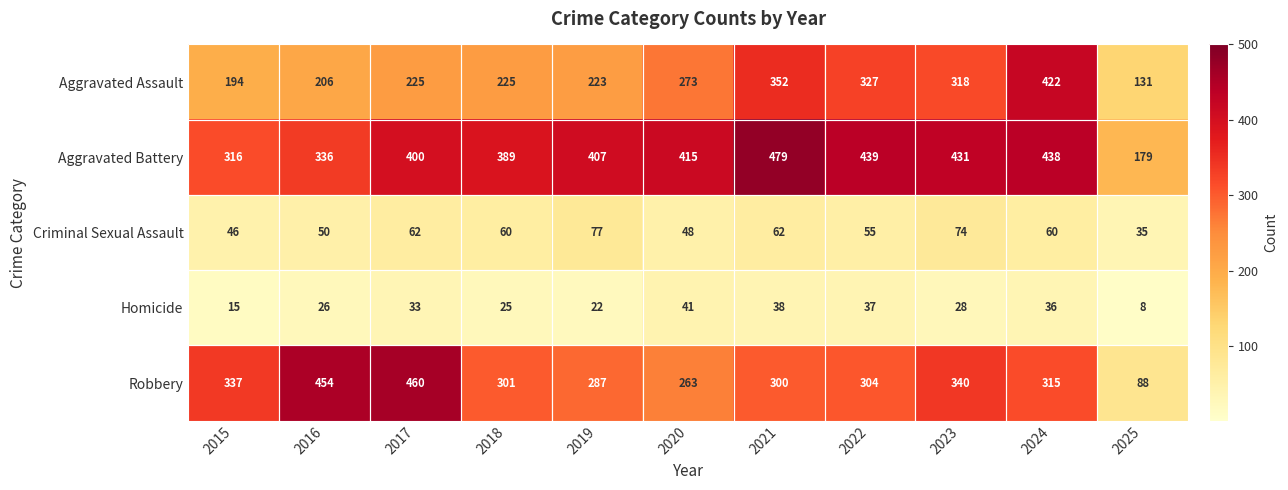

At which label is Aggravated Assault closest to 276?

2020